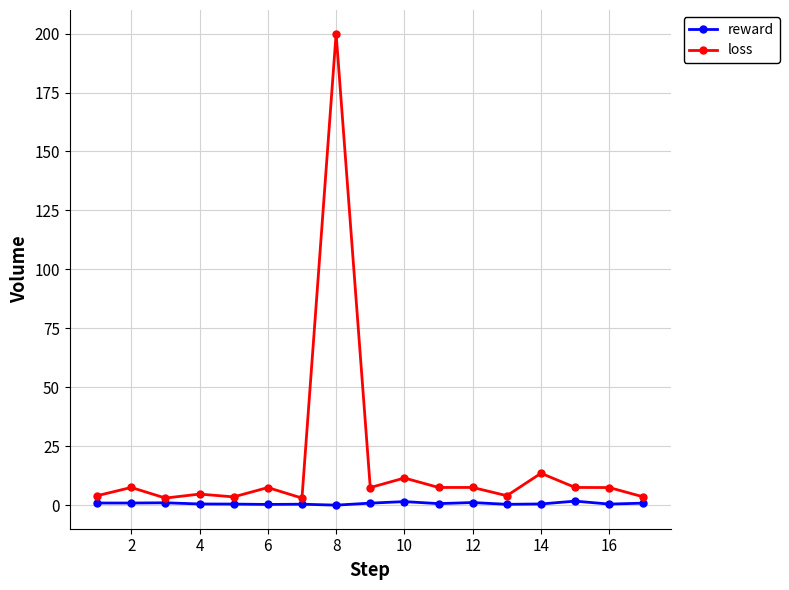

What is the value of the loss point at the 12th from the left?

7.5